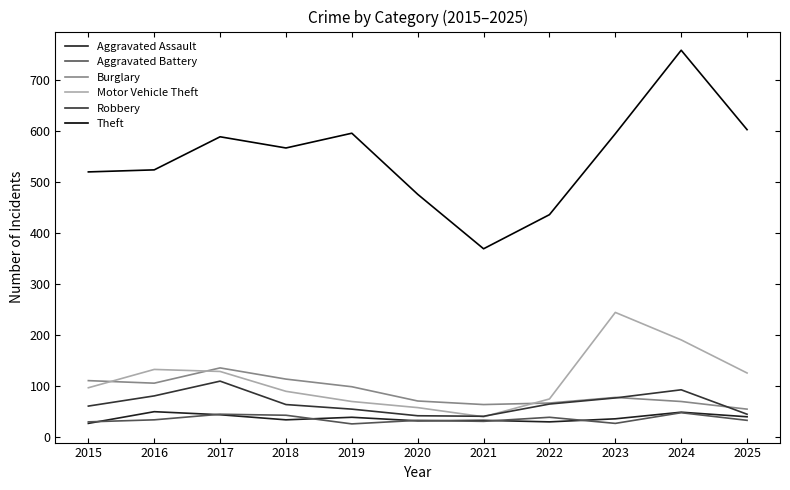

True or false: Burglary and Aggravated Assault intersect in this chart.

False